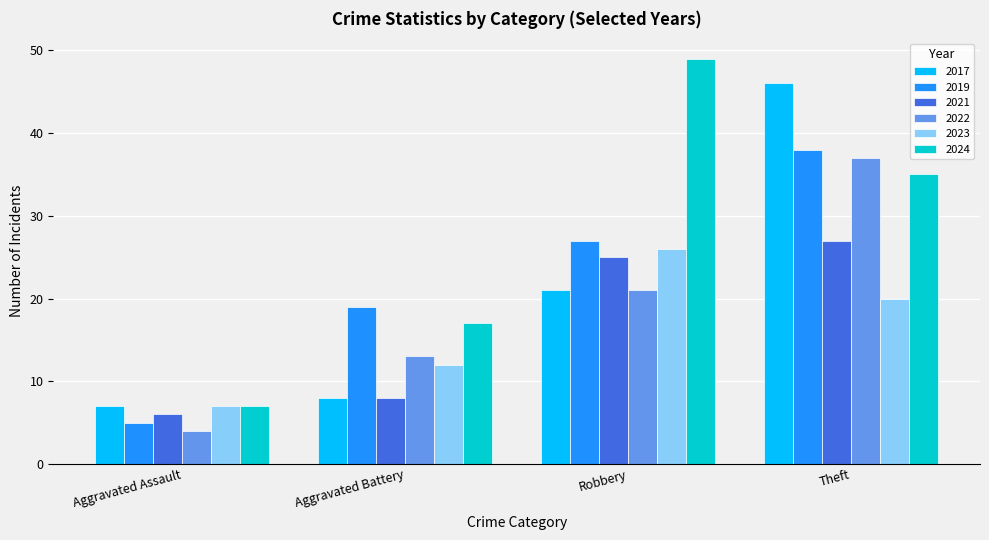

Is it true that 2024 equals 49 at Robbery?

True